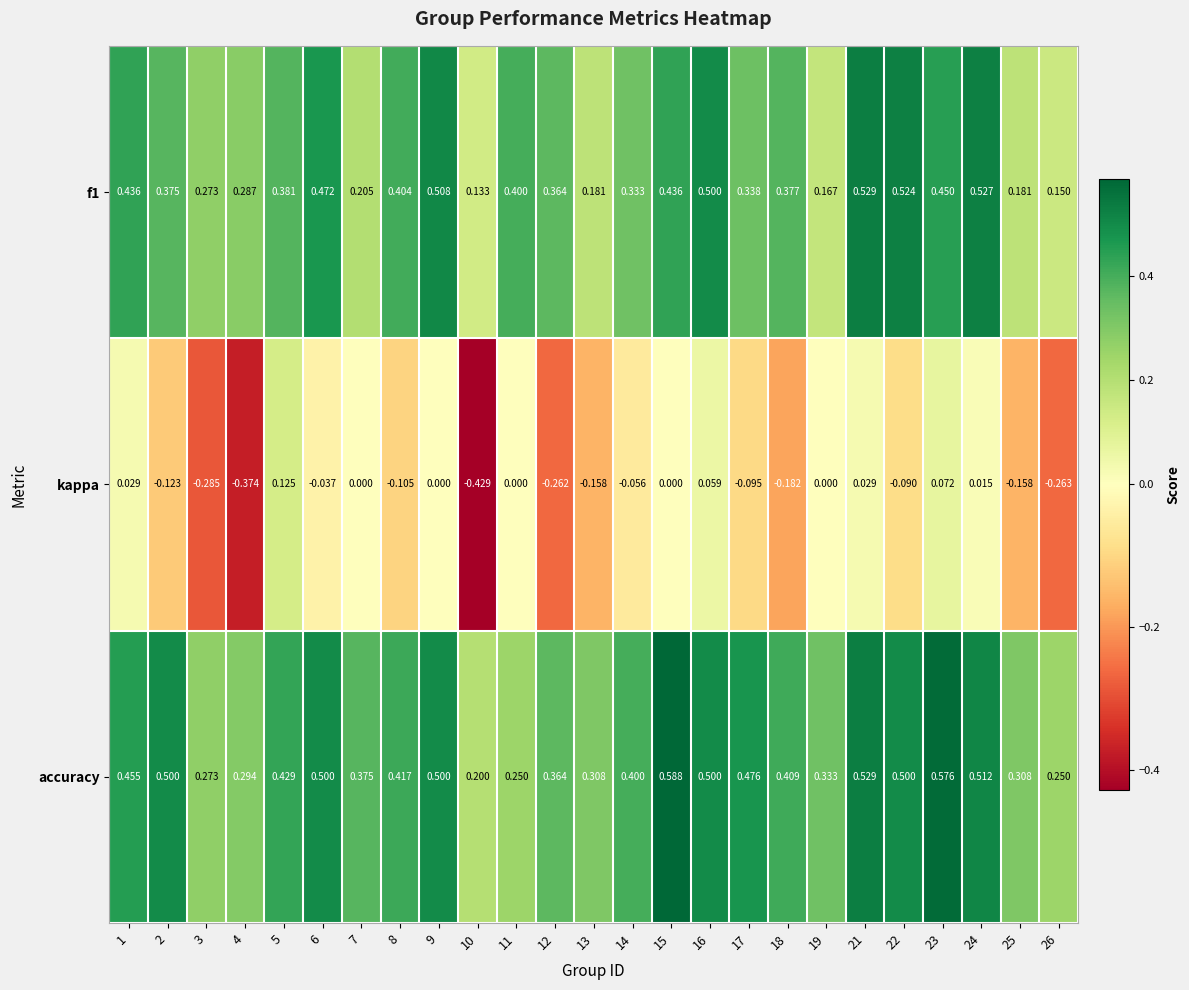

Which series has the largest total across all categories?

accuracy